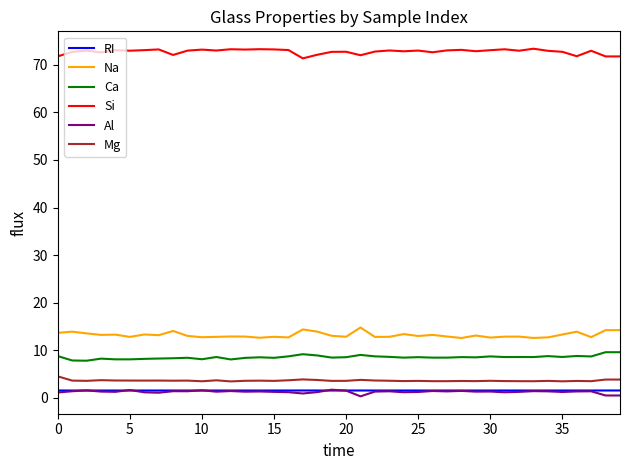

Which series has the largest total across all categories?

Si